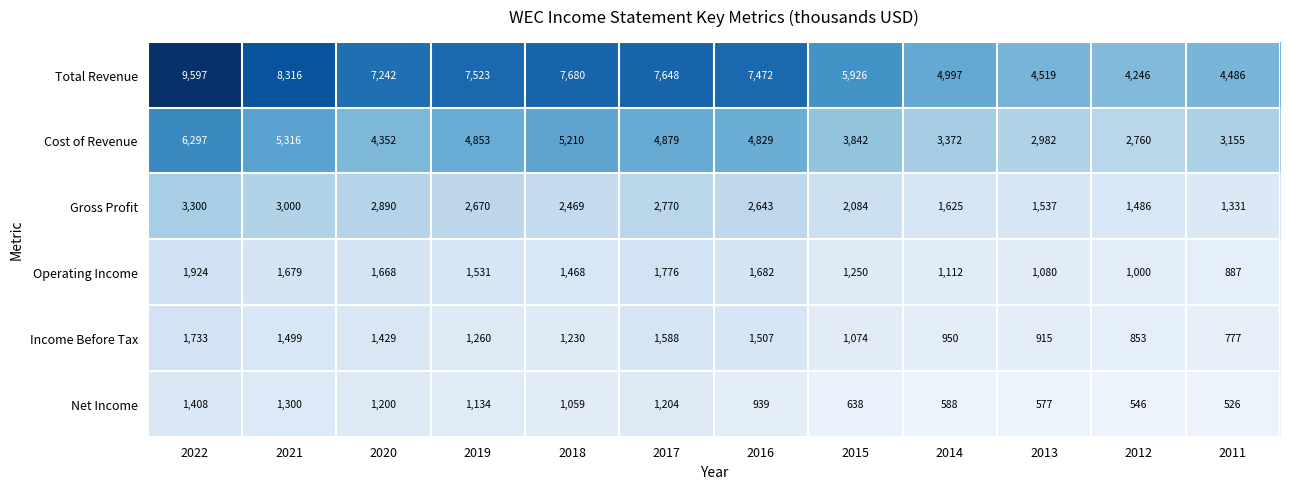

What is the maximum value shown in the chart?

9597